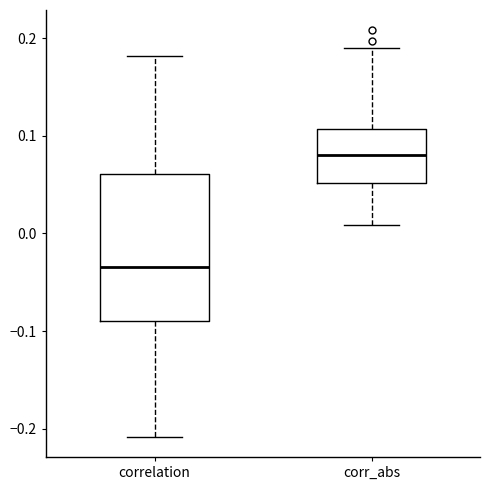

Comparing the boxes themselves (not the whiskers), which one is the tallest?

correlation